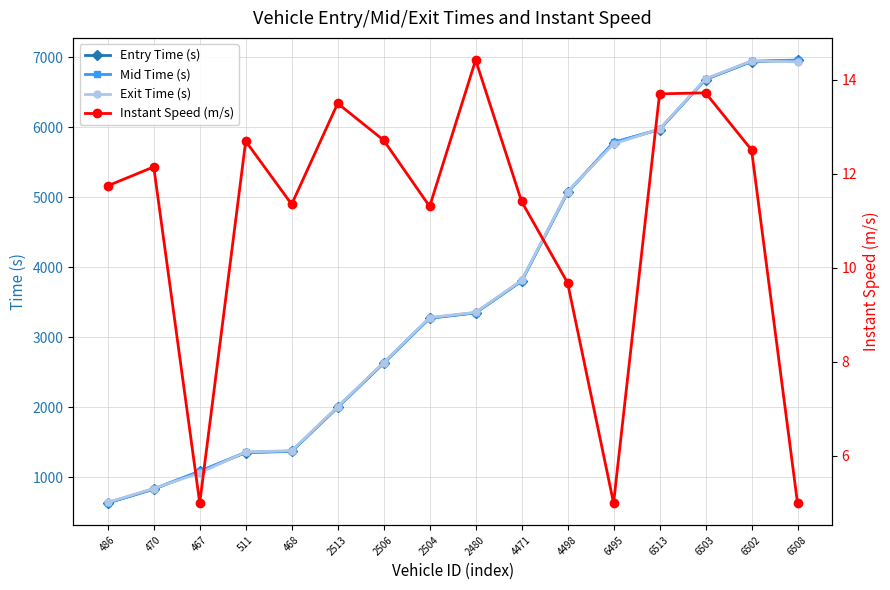

Reading left to right, transcribe all the data shown in this chart.

Entry Time (s): 633.7	831.9	1083.9	1354.1	1370.6	1999.5	2629.9	3271.7	3347.5	3801.5	5067.2	5778.4	5964.2	6678.7	6934.6	6952.7
Mid Time (s): 638.3	836.1	1088.3	1358.6	1375.2	2003.5	2634.1	3276.5	3351.2	3806.4	5072.4	5782.2	5968.2	6682.6	6939.3	6956.6
Exit Time (s): 643.2	840.9	1062.9	1363.2	1380.4	2007.9	2639.1	3281.7	3355.4	3811.9	5078.5	5757.6	5972.8	6687.0	6944.1	6931.3
Instant Speed (m/s): 11.7	12.1	5.0	12.7	11.4	13.5	12.7	11.3	14.4	11.4	9.7	5.0	13.7	13.7	12.5	5.0